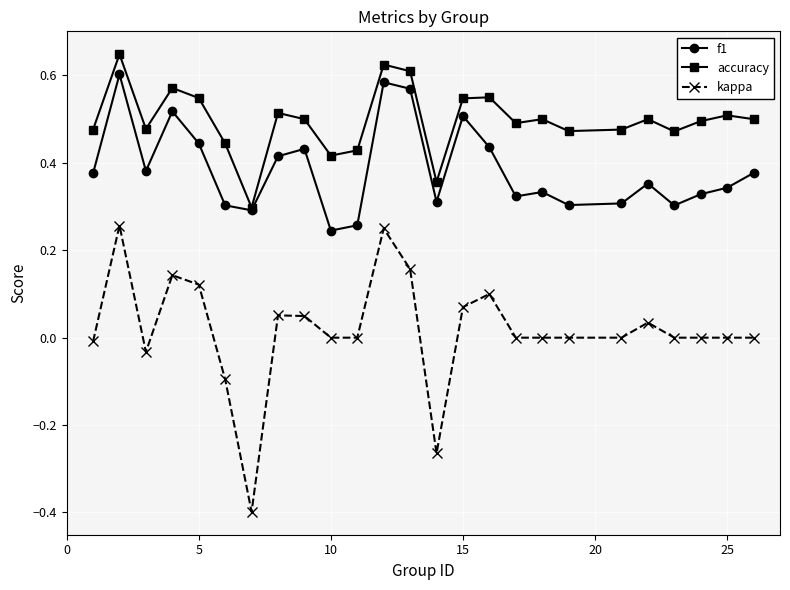

What is the minimum value shown in the chart?

-0.4